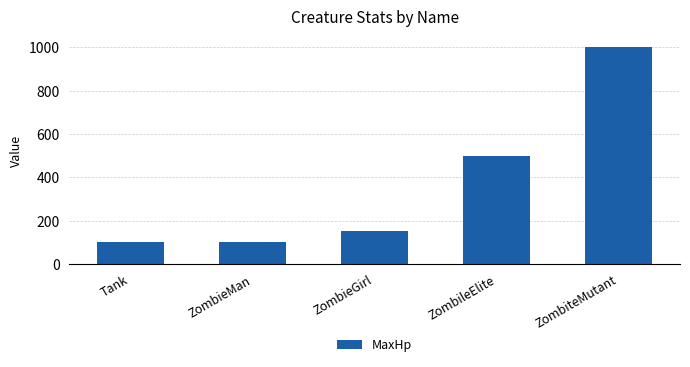

Between ZombieMan and ZombieGirl, which is larger?

ZombieGirl